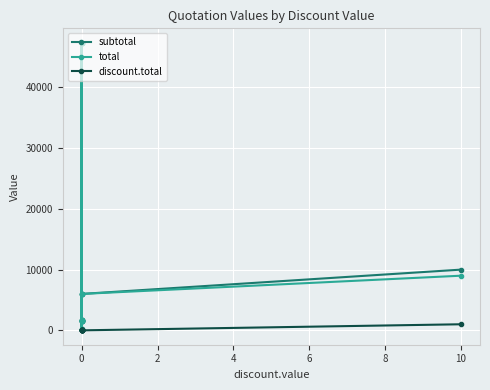

Does the chart display data point markers on the line(s)?

Yes